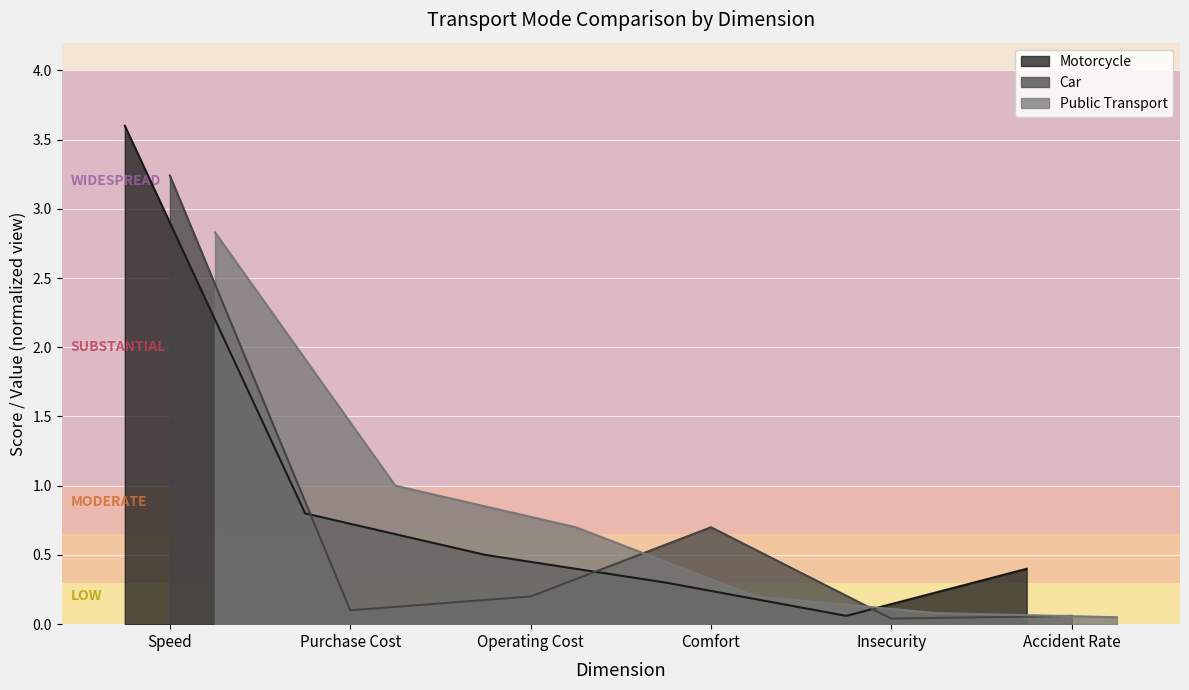

List the series in order of their peak value, highest first.

Motorcycle, Car, Public Transport